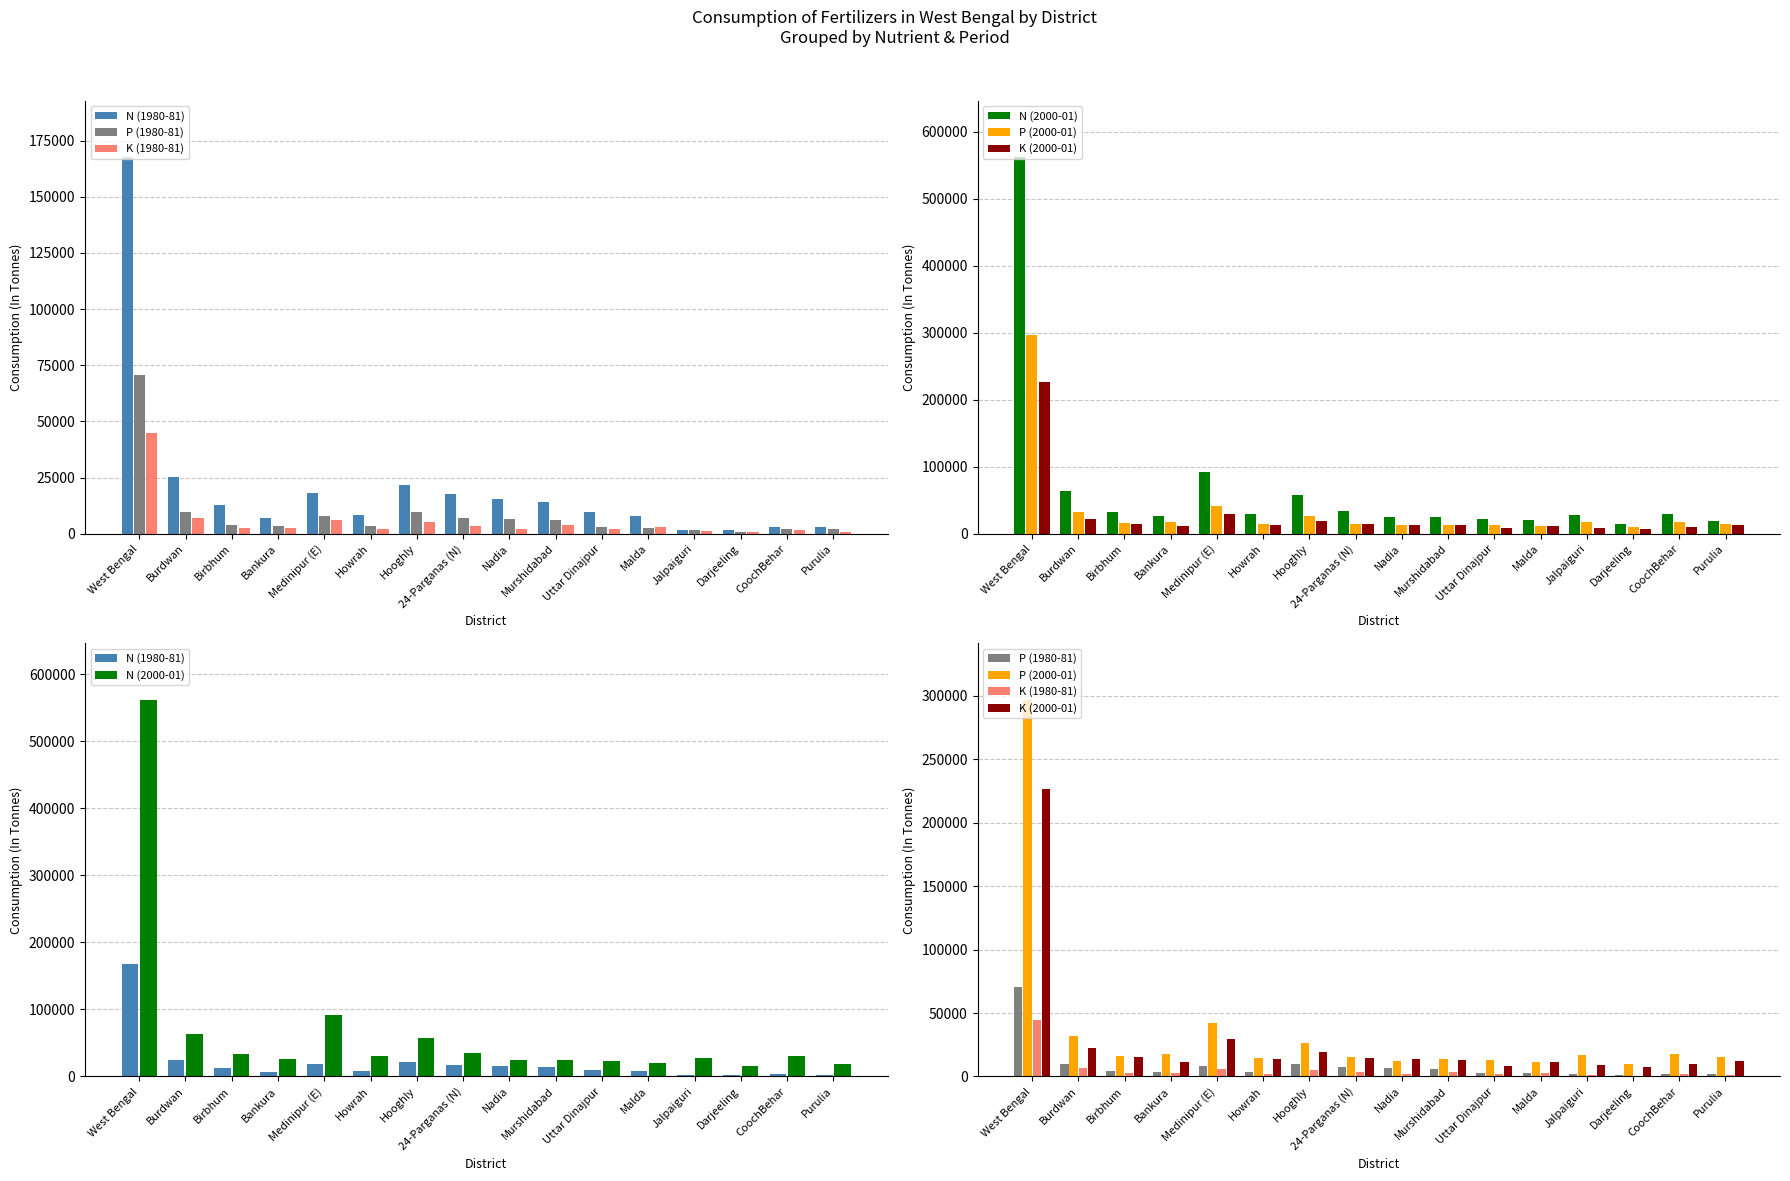

What is the minimum value shown in the chart?

768